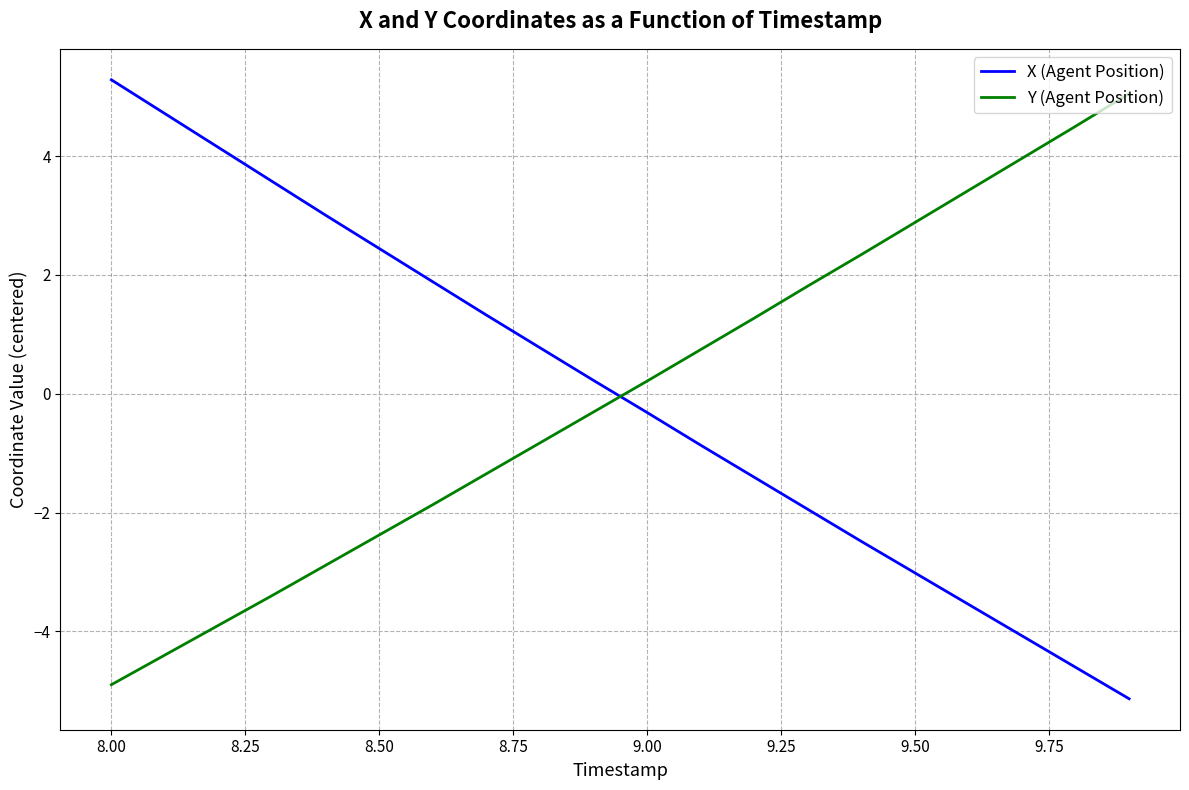

True or false: X (Agent Position) and Y (Agent Position) cross at least once.

True